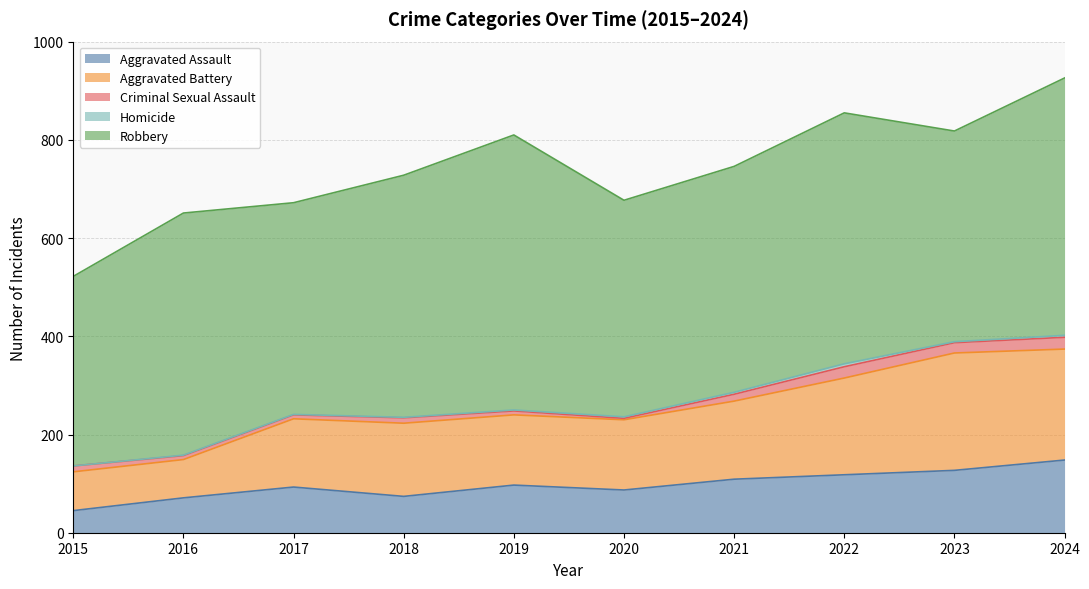

True or false: Criminal Sexual Assault and Aggravated Battery cross at least once.

False